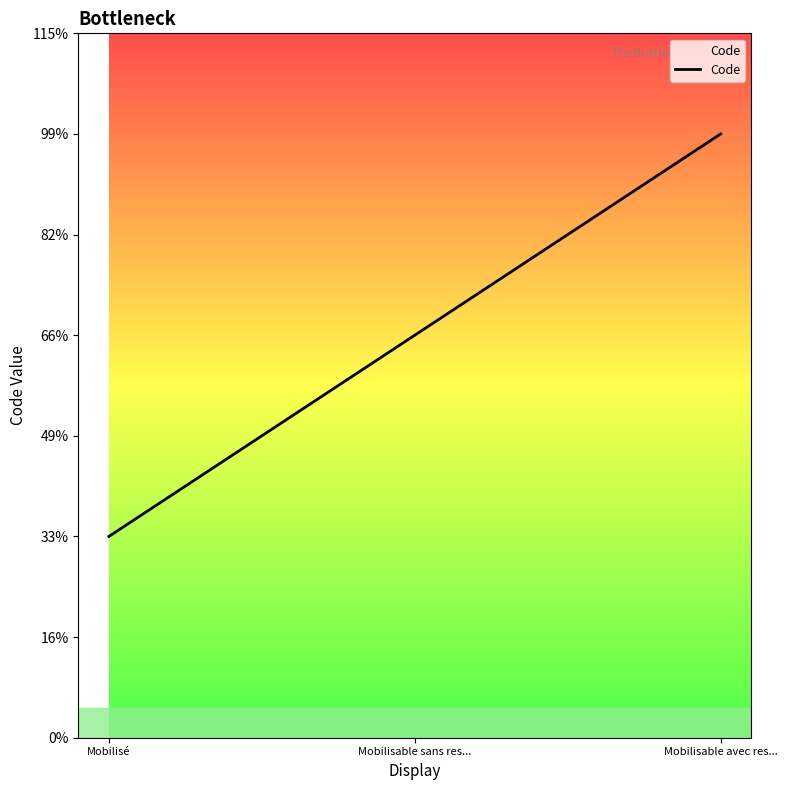

What is the sum of the values at Mobilisé and Mobilisable sans res...?

3